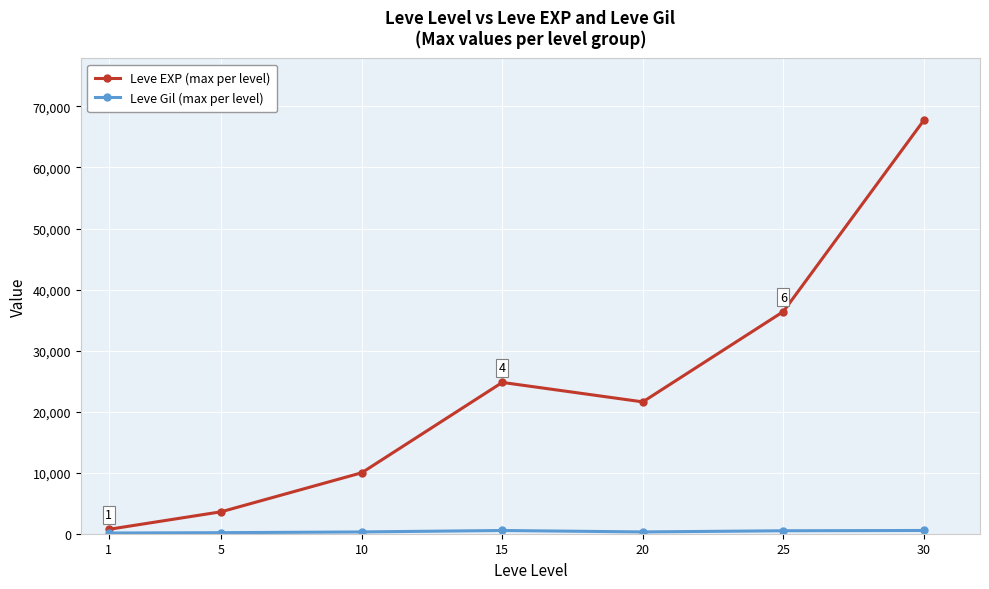

Count the number of data series in this chart.

2